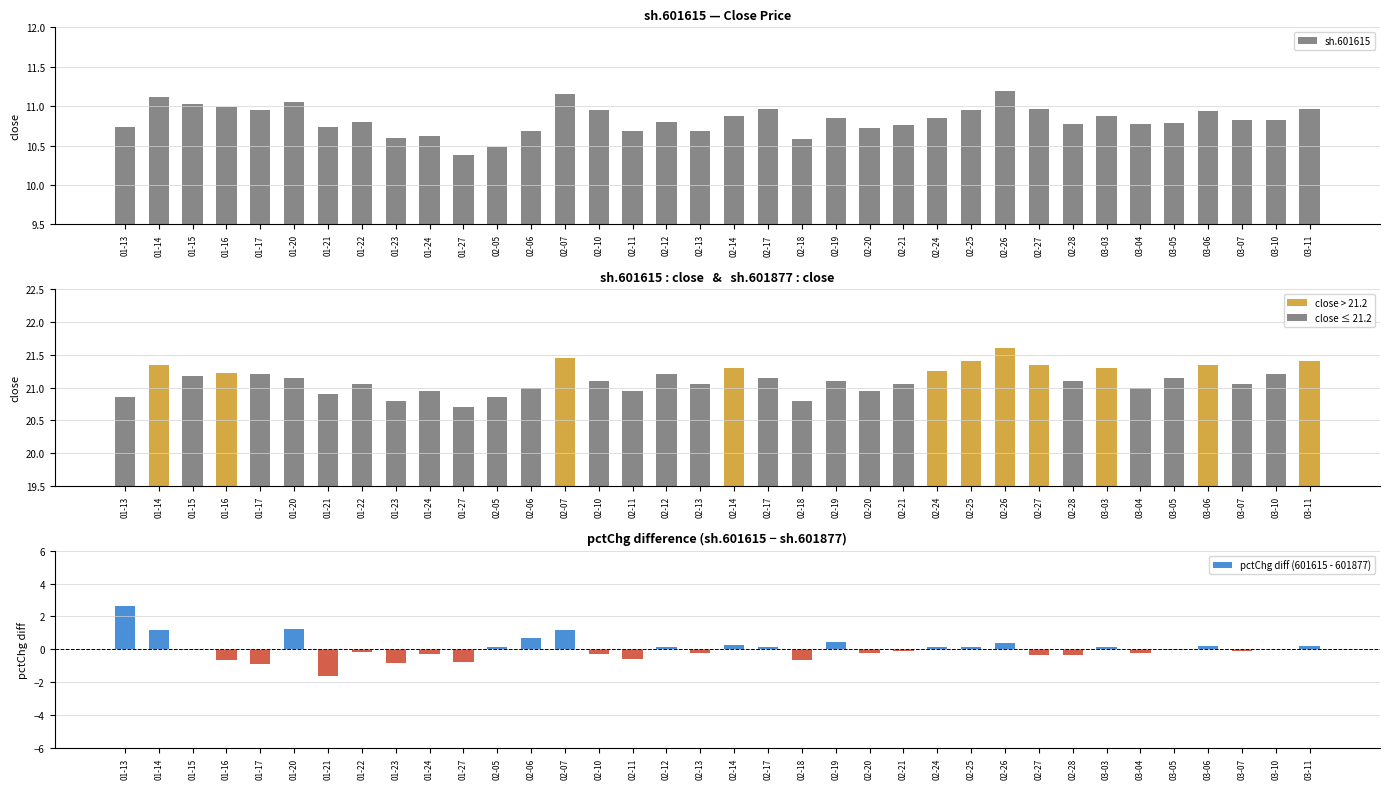

What is the difference between the maximum and second lowest values in the sh.601615 series?

0.7